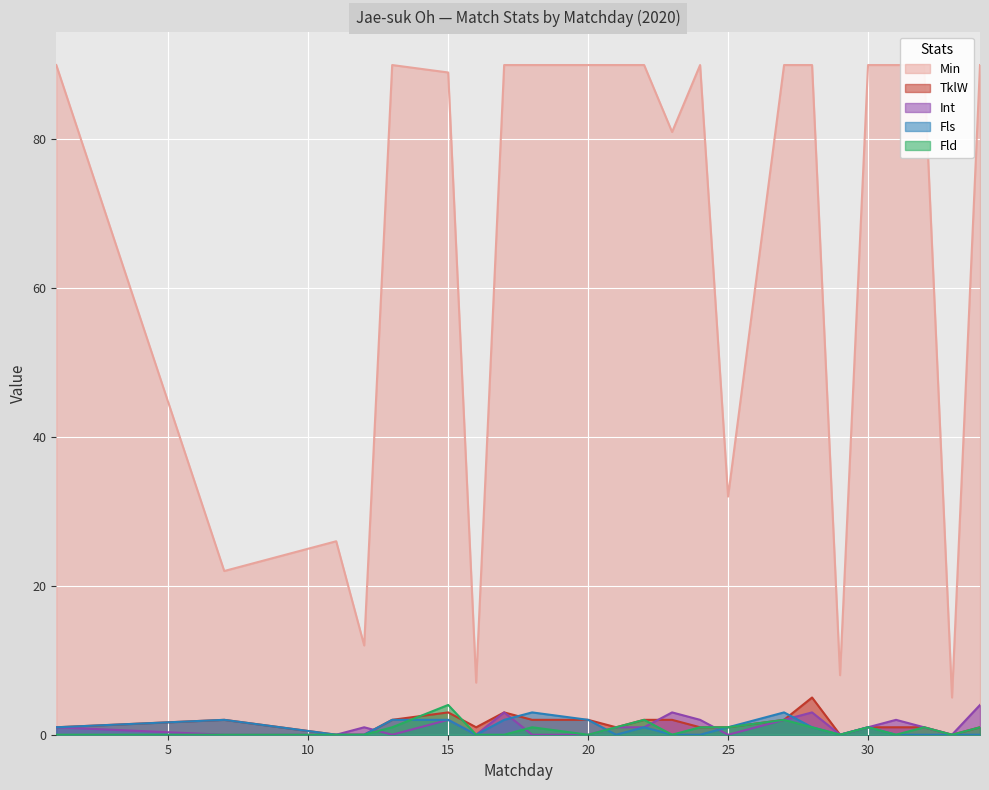

What is the sum of all Min values?

1542